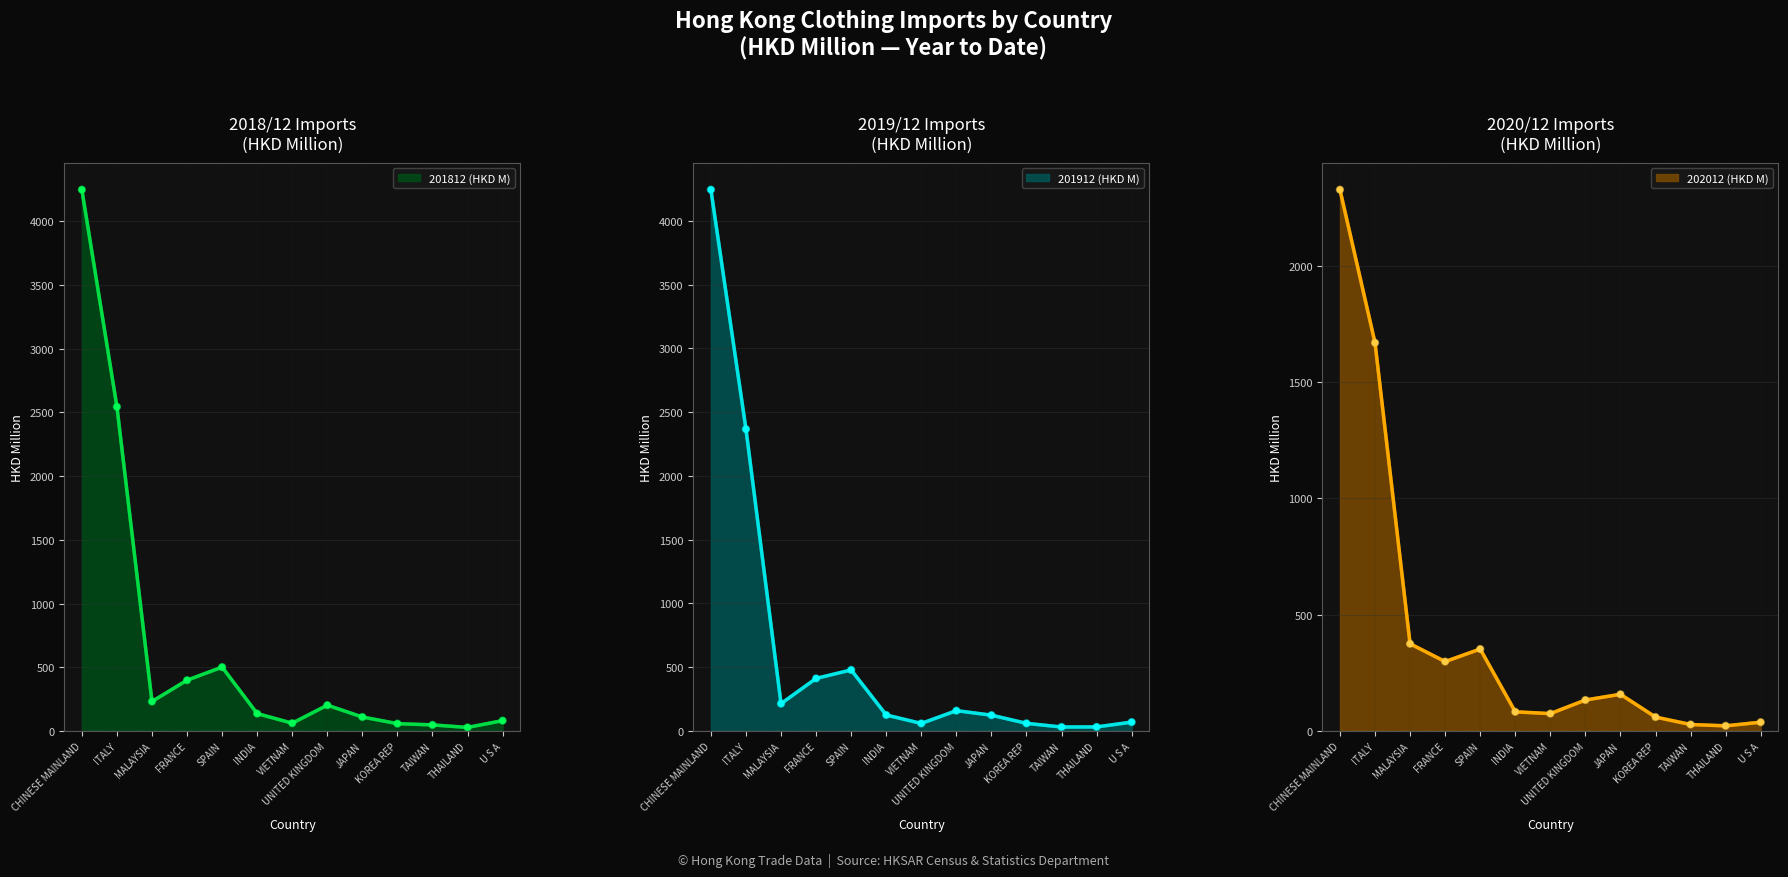

What is the sum of all 201912 (HKD M) values?

8368.1